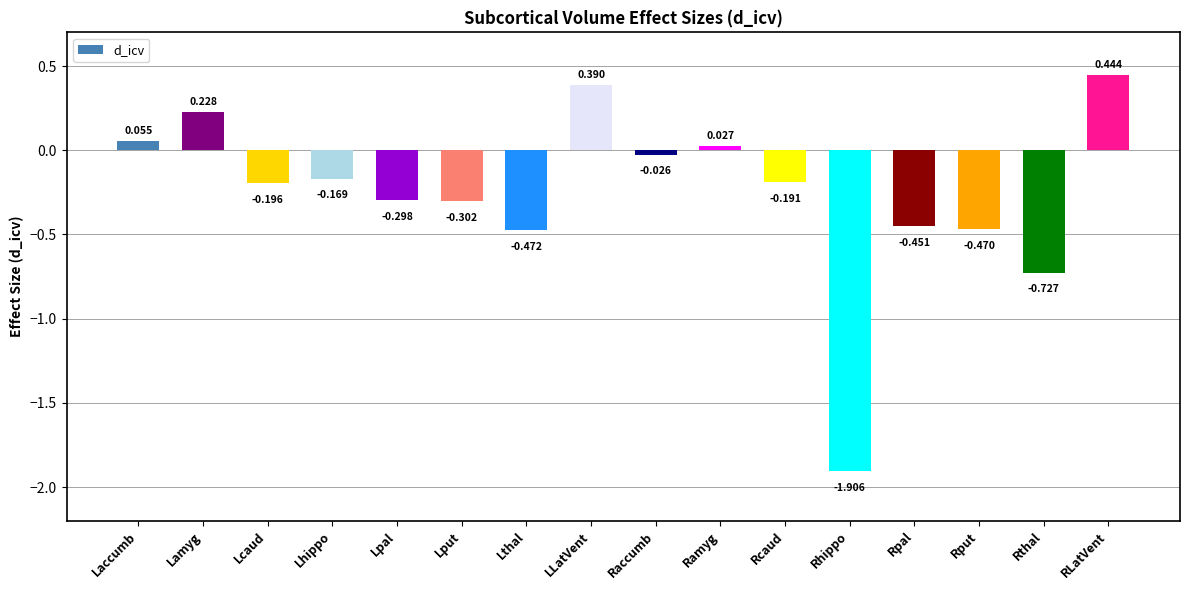

What is the label of the 5th bar from the left?

Lpal